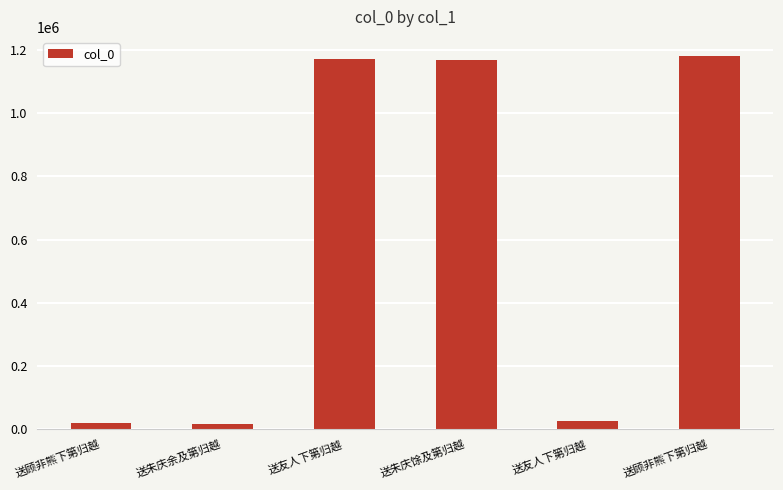

The value at 送友人下第归越 is 26879. True or false?

True